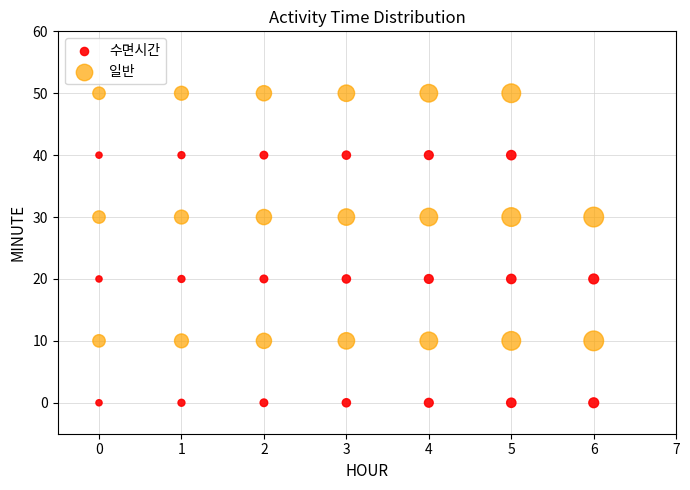

Across all data points, what is the range of X values (max minus min)?

6